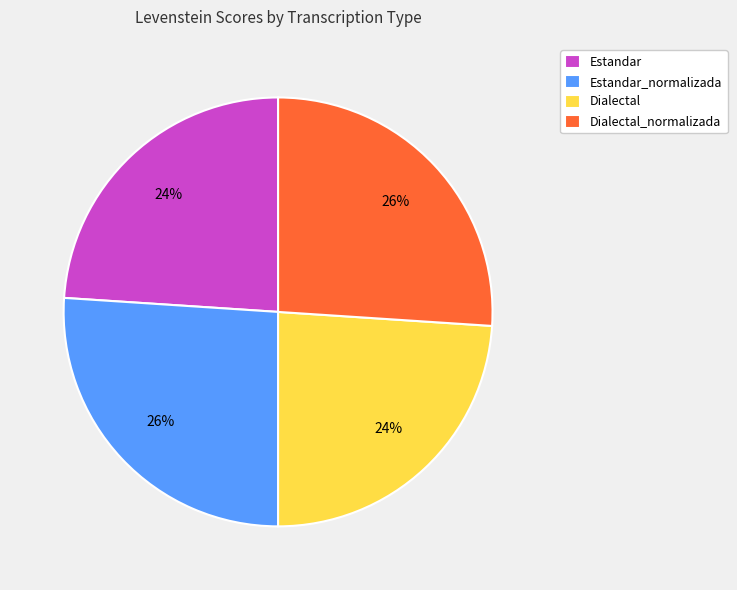

How many slices are in this pie chart?

4